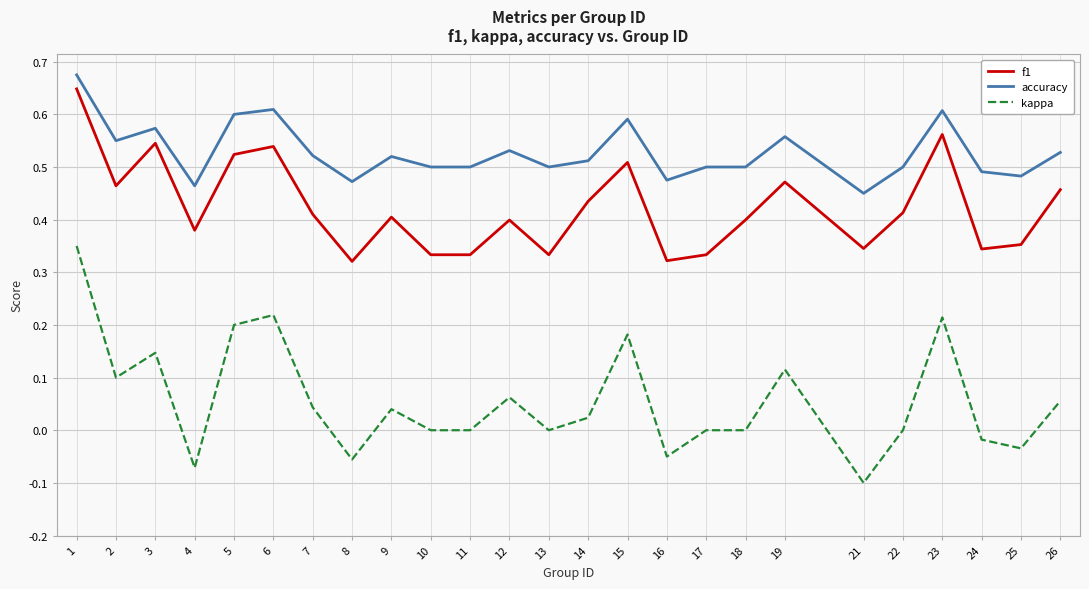

Count the number of categories in the chart.

25